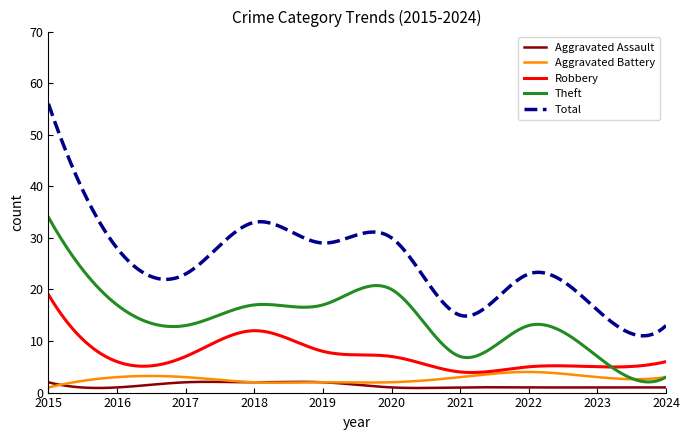

True or false: Aggravated Assault has more than 0 points higher than both neighbors.

True